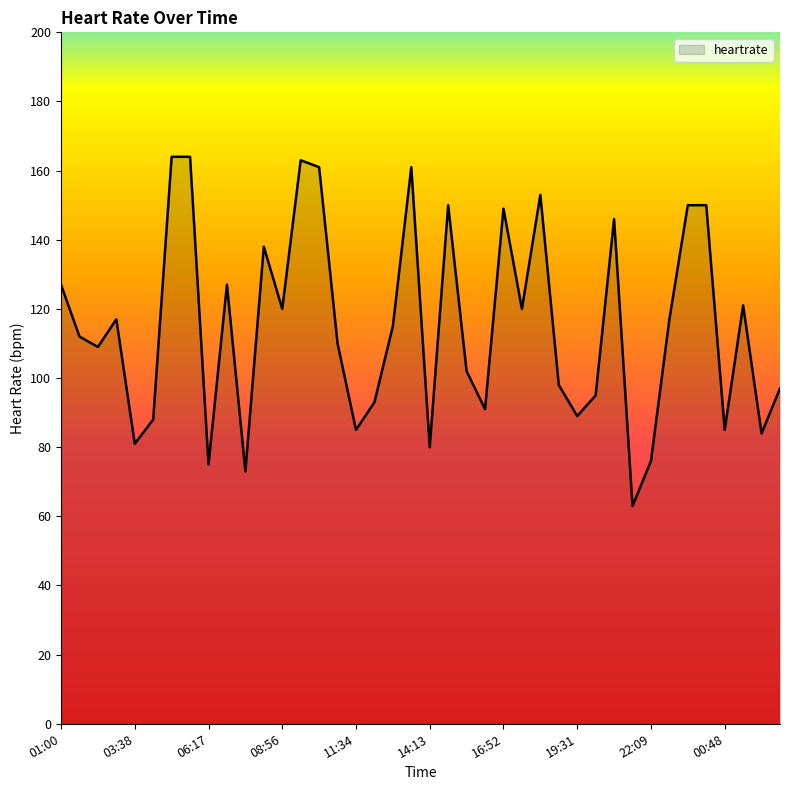

What is the smallest value displayed?

63